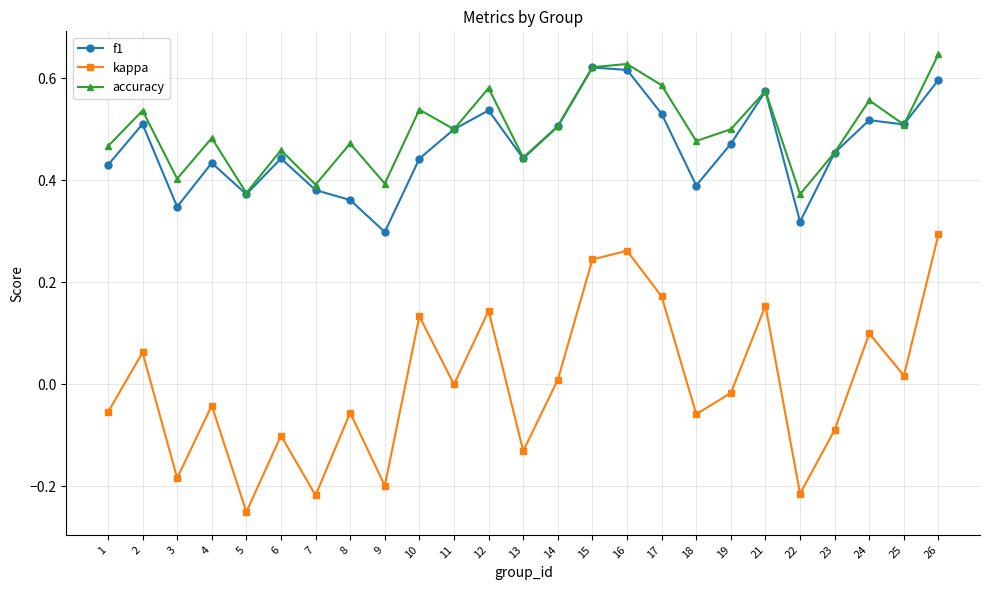

True or false: accuracy and kappa intersect in this chart.

False